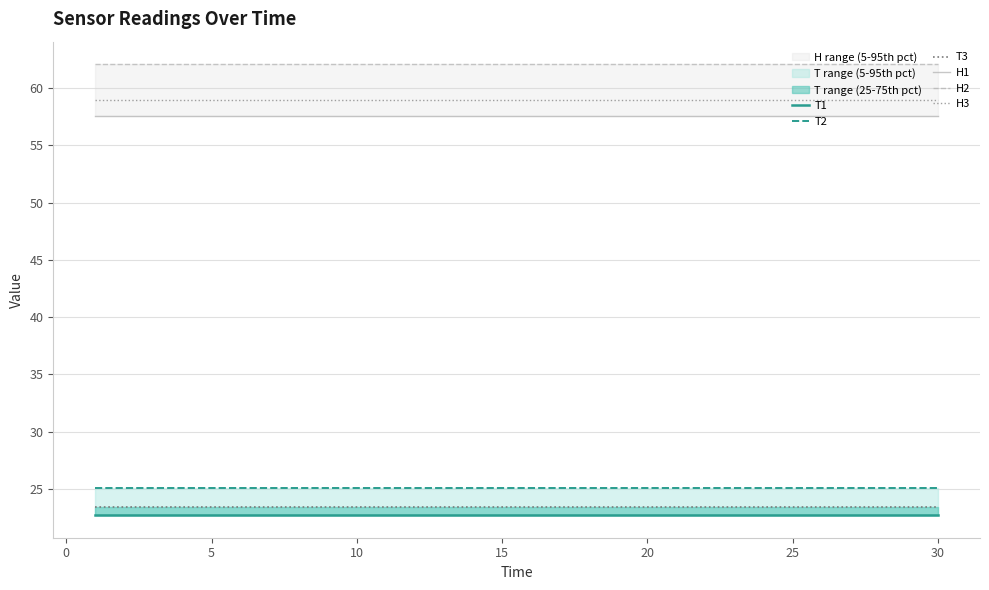

Which series has the widest spread of values?

T1